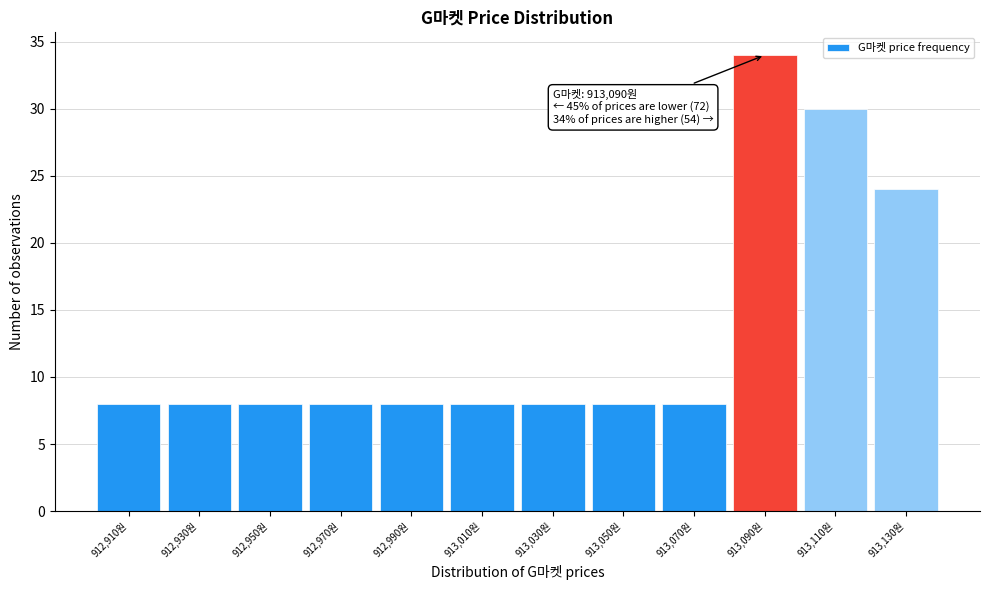

Over which range of the x-axis is the bar tallest?

913080 to 913100